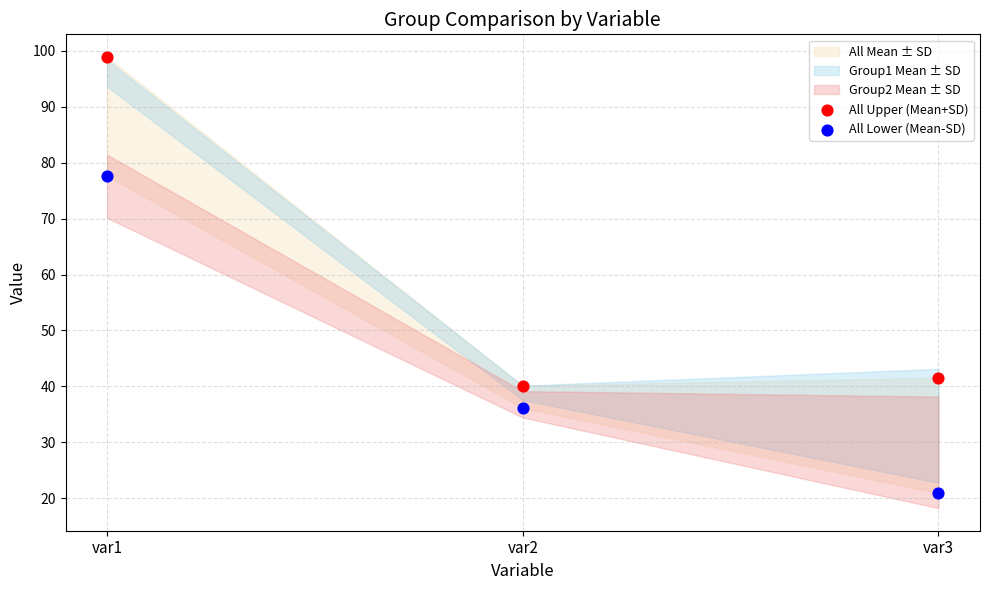

Which series has the widest spread of Y values?

All Upper (Mean+SD)